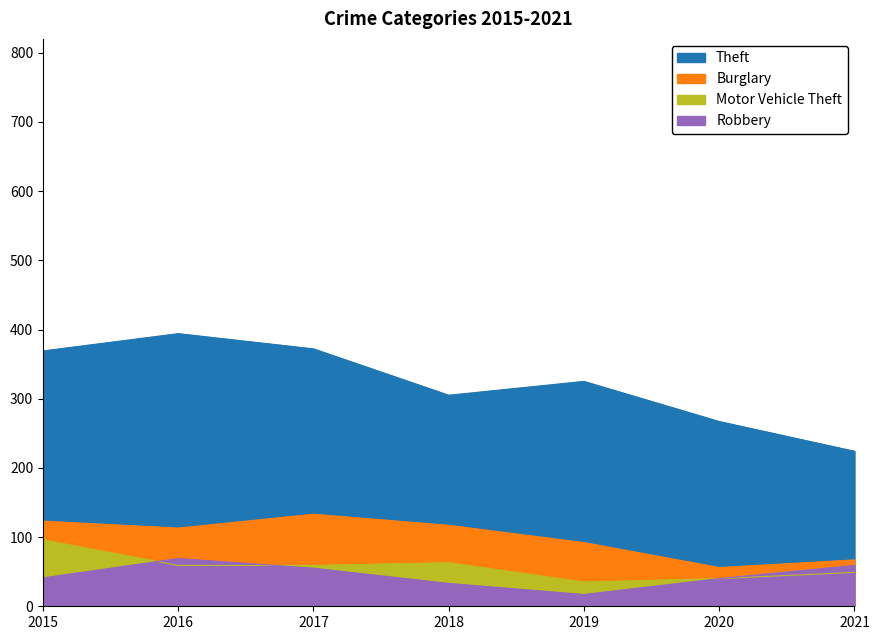

Does the chart have visible grid lines?

No